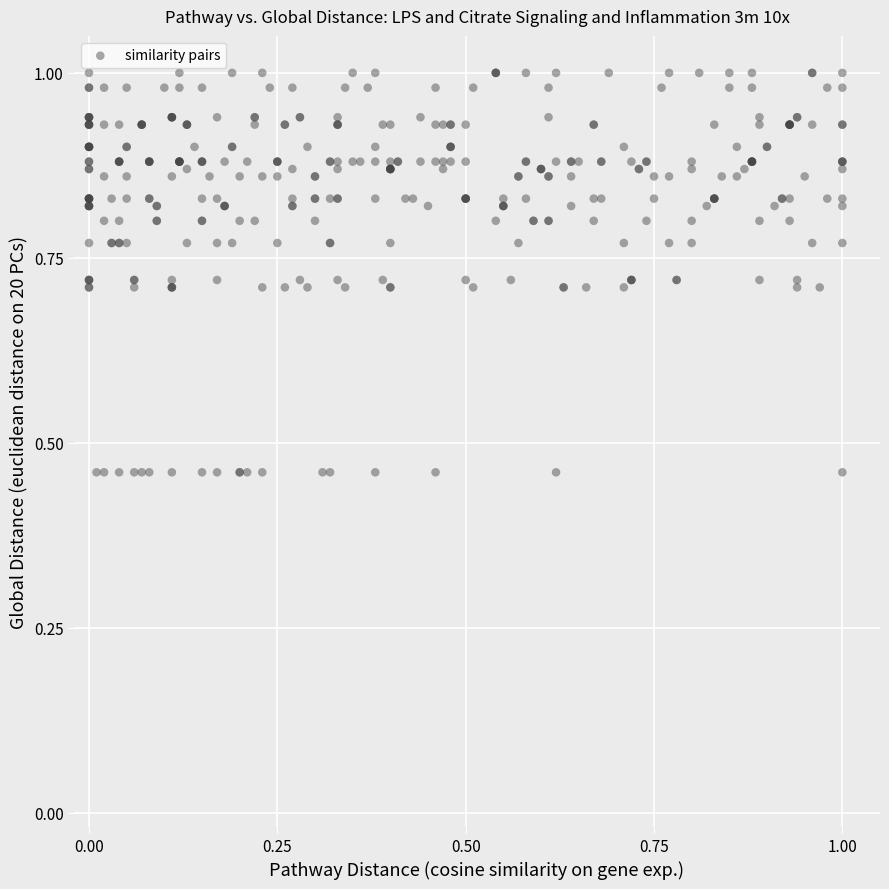

How many data points are displayed?

361